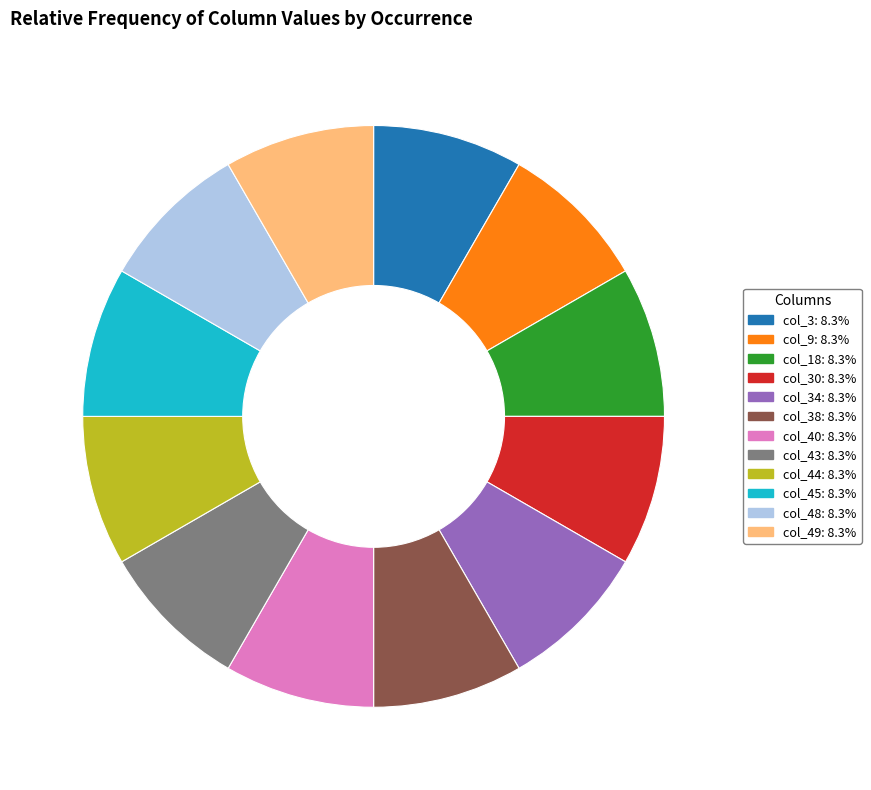

Does col_44: 8.3% represent more than half of the total?

No